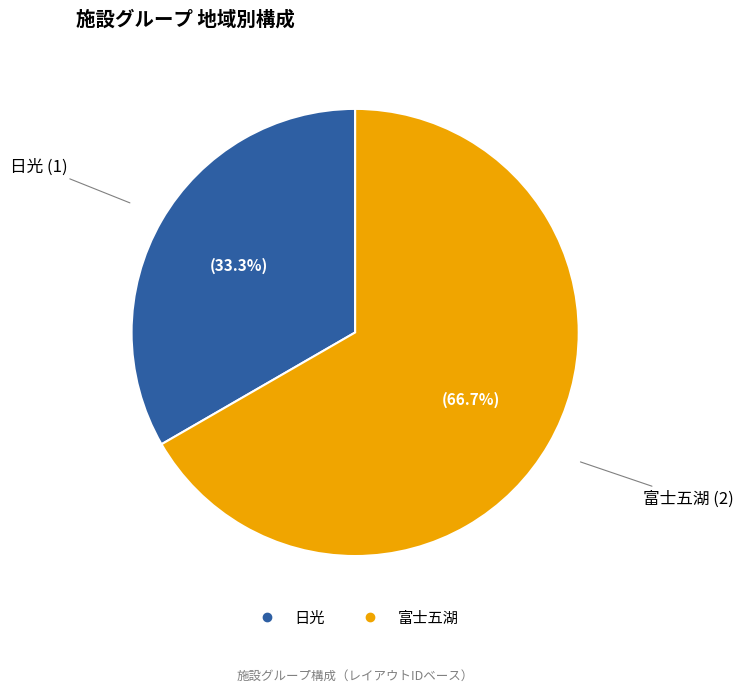

Is it true that 富士五湖 is 67% of the pie?

True